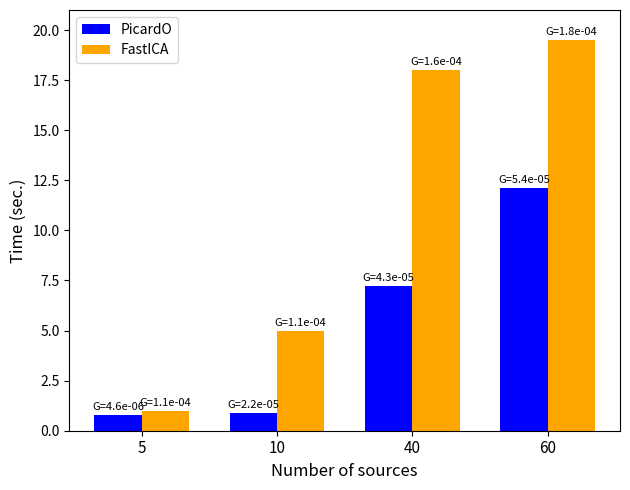

The value of PicardO at 40 is 4.6. True or false?

False